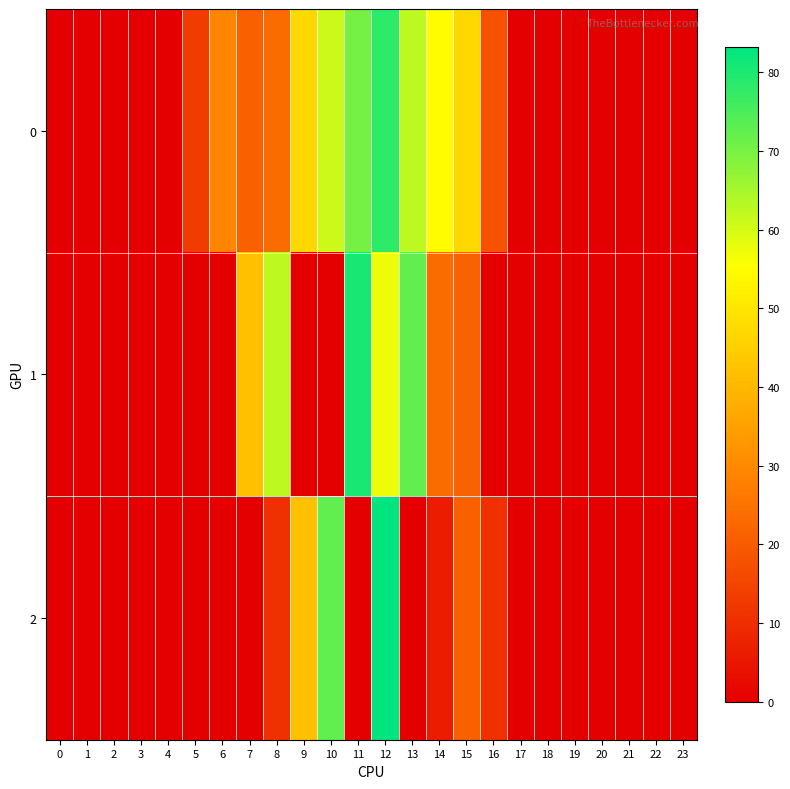

How many categories are shown in the chart?

24